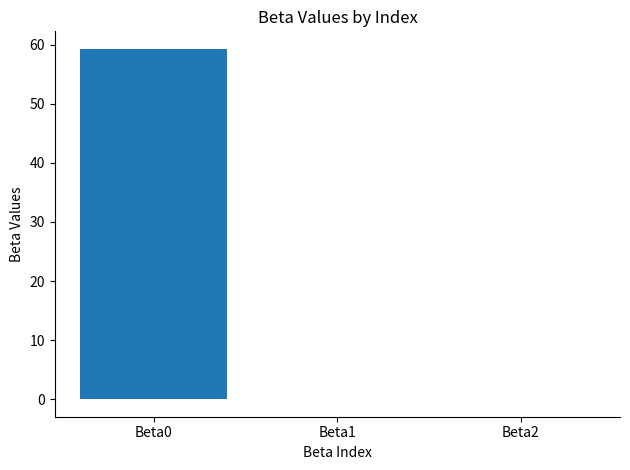

Count the number of categories in the chart.

3